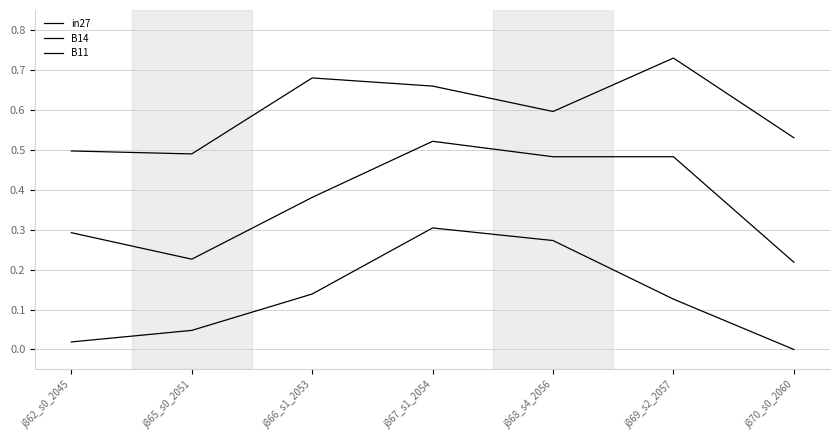

List the series in order of their overall mean, highest first.

B11, B14, in27